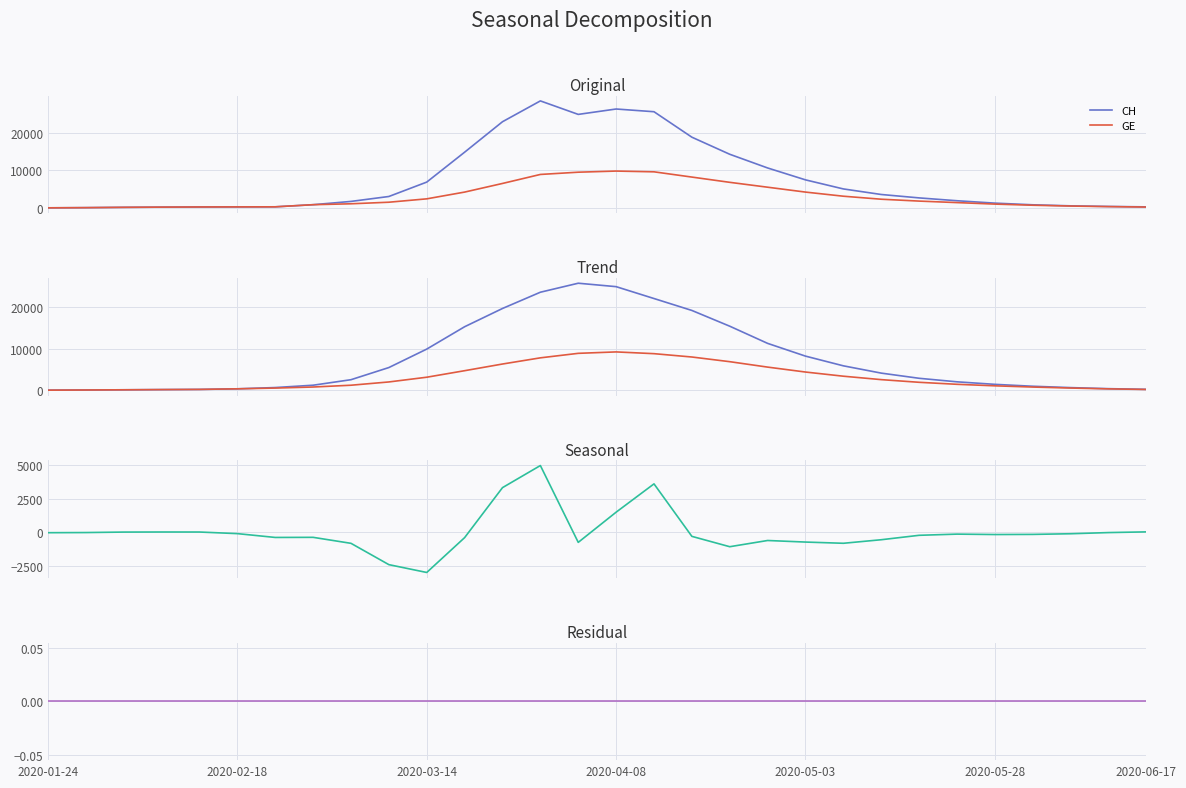

Where does the GE series first go above 1920?

9